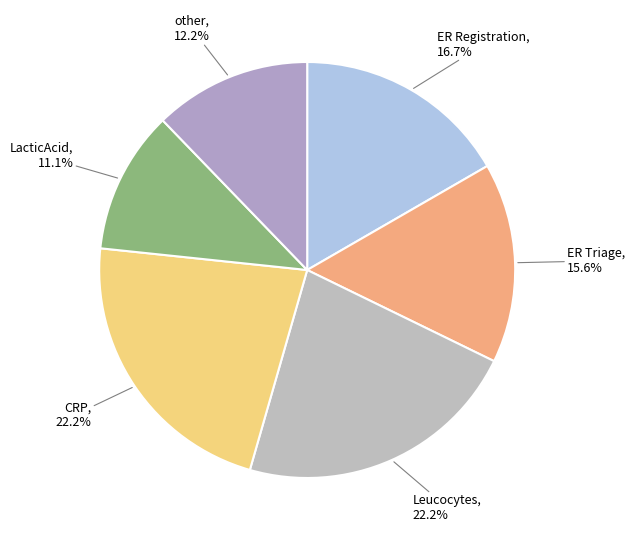

To the nearest percent, what is the average slice percentage?

17%